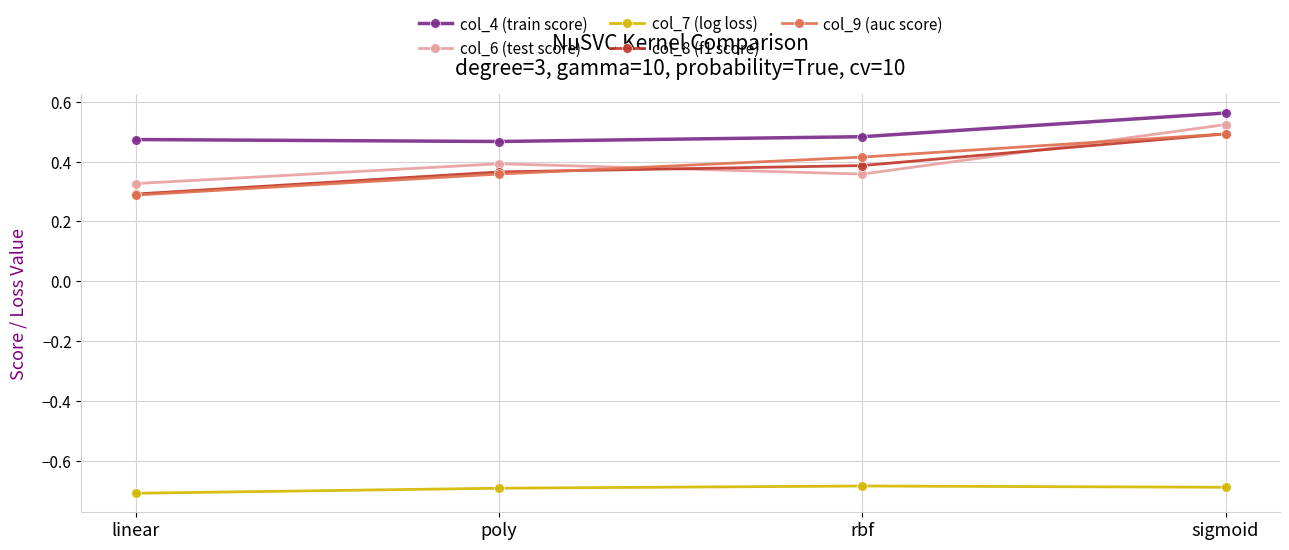

Which series has the largest range (max minus min)?

col_9 (auc score)